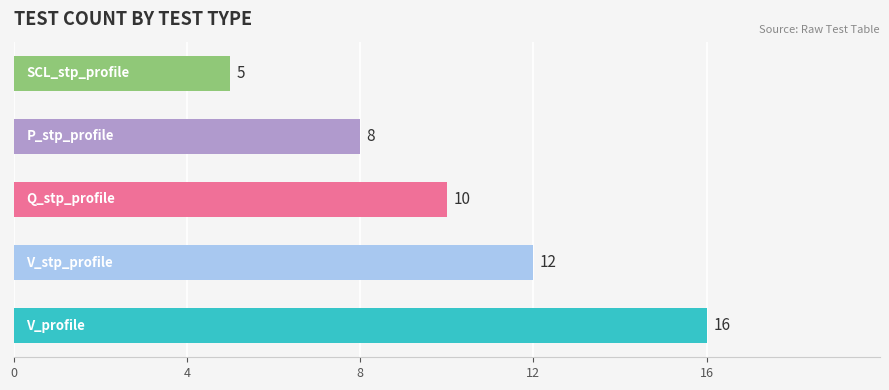

What is the maximum value shown in the chart?

16